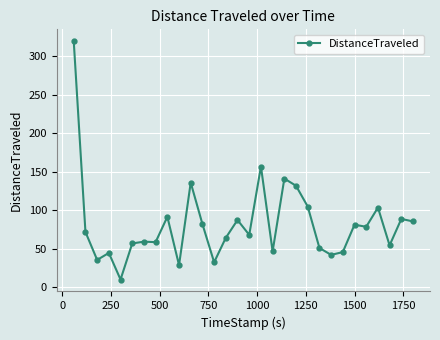

What is the greatest value displayed?

319.2